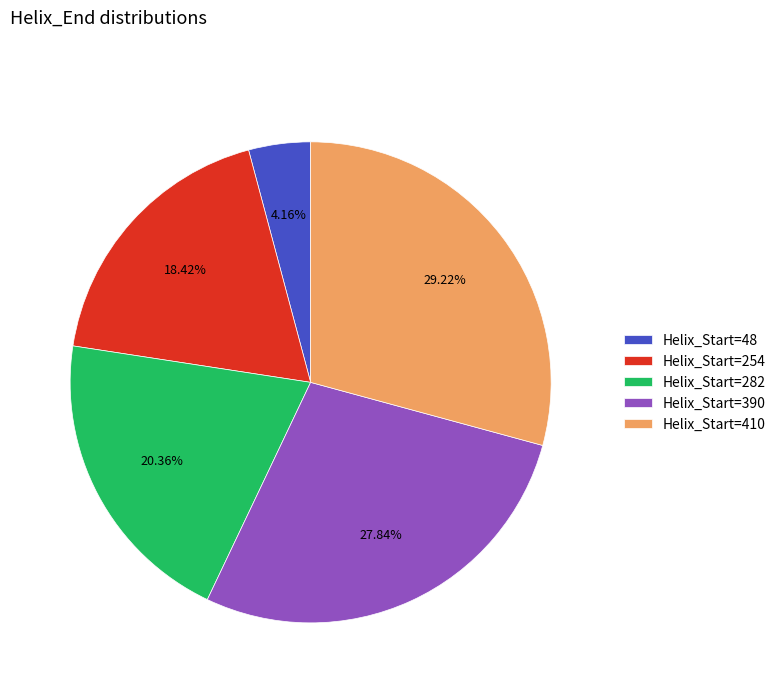

Do Helix_Start=282 and Helix_Start=390 together represent more than half of the pie?

No